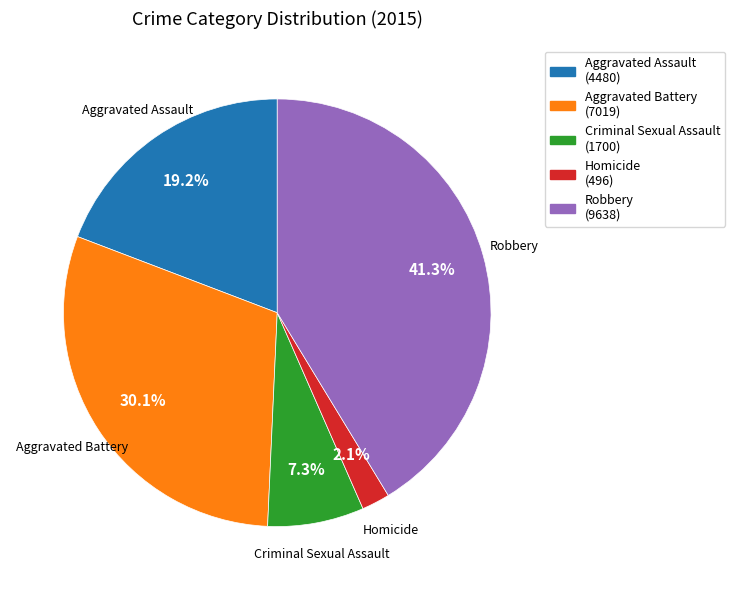

Which has a higher value, Robbery or Criminal Sexual Assault?

Robbery